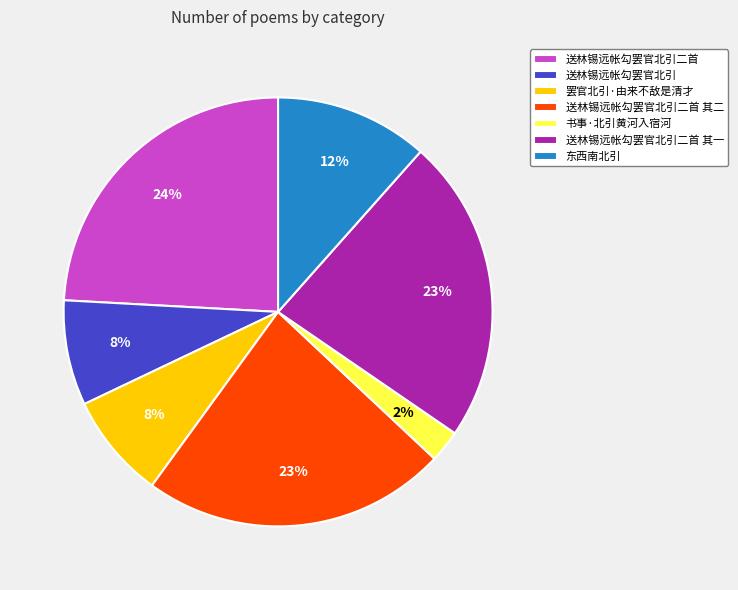

Is there any slice that represents more than half of the pie?

No